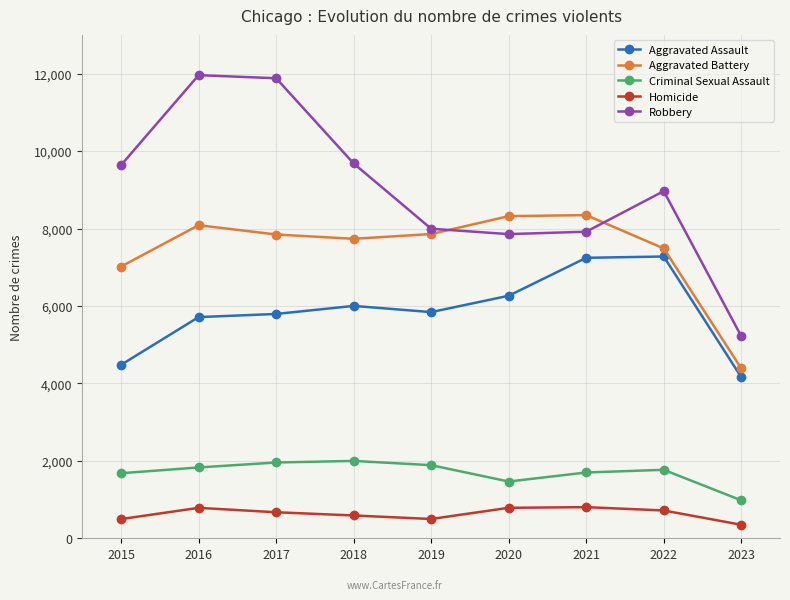

What are all the series names shown in the legend?

Aggravated Assault, Aggravated Battery, Criminal Sexual Assault, Homicide, Robbery